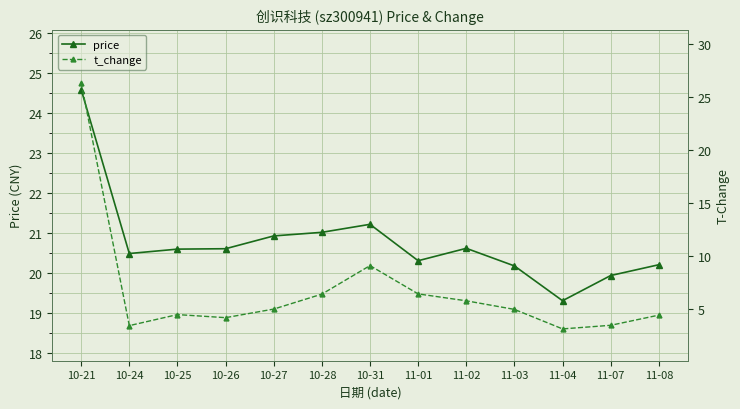

What value does the t_change series have at 11-04?

3.1